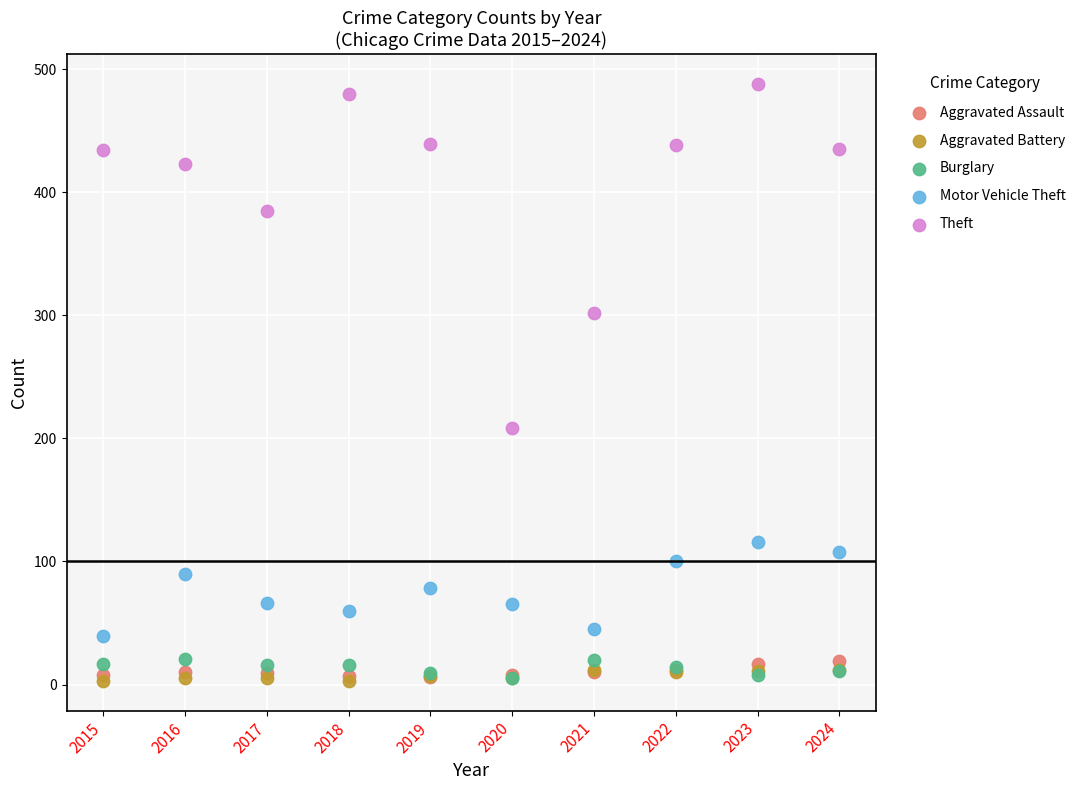

Across all series, what Y value is closest to 245?

208